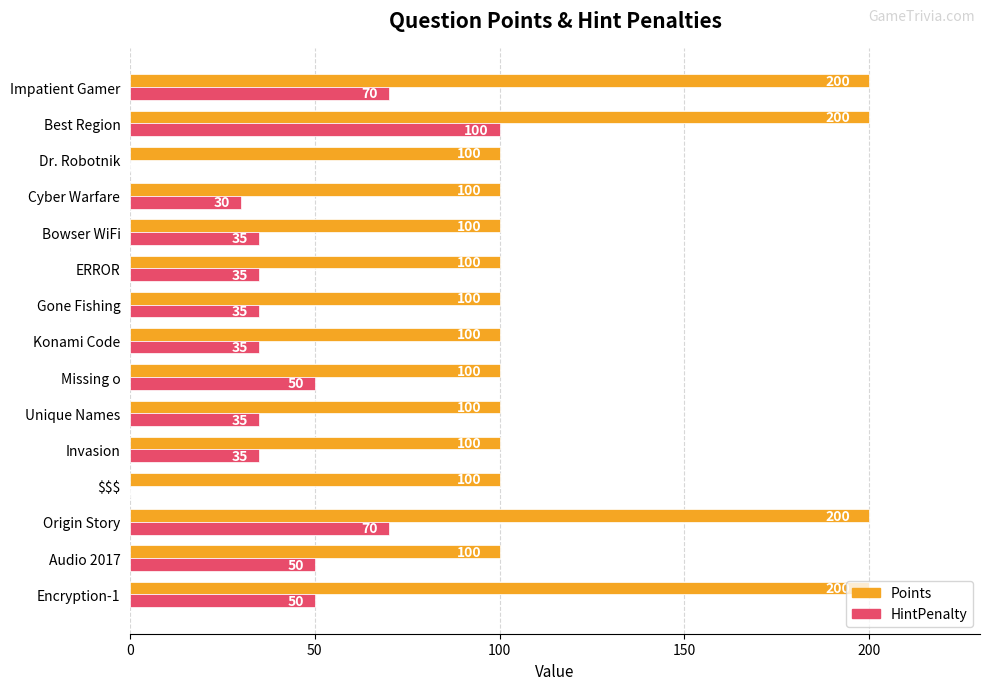

True or false: HintPenalty has a value of 83 at Audio 2017.

False